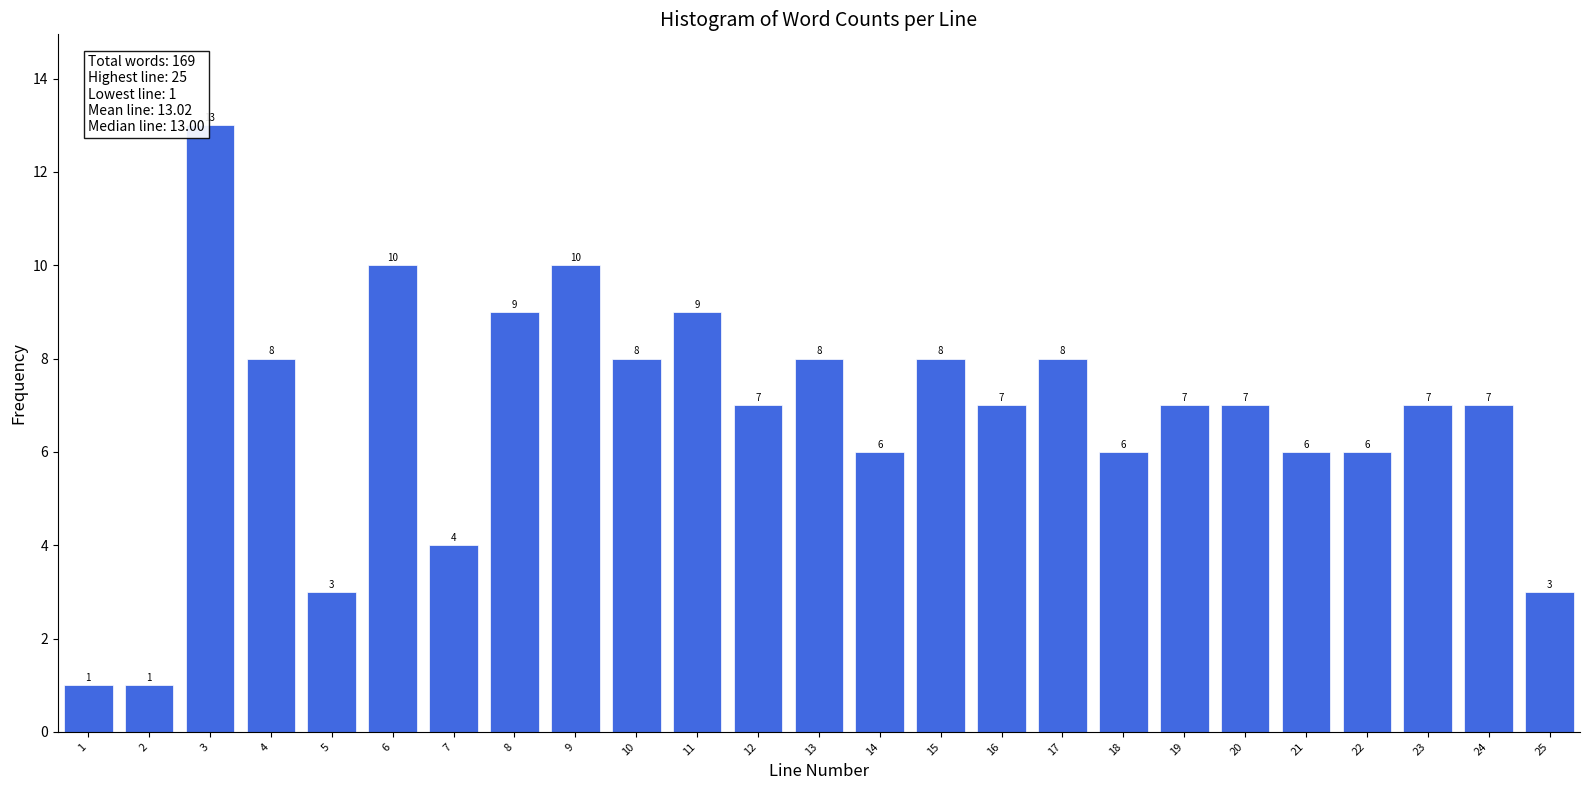

Reading right to left, list all the values displayed in this chart.

3	7	7	6	6	7	7	6	8	7	8	6	8	7	9	8	10	9	4	10	3	8	13	1	1